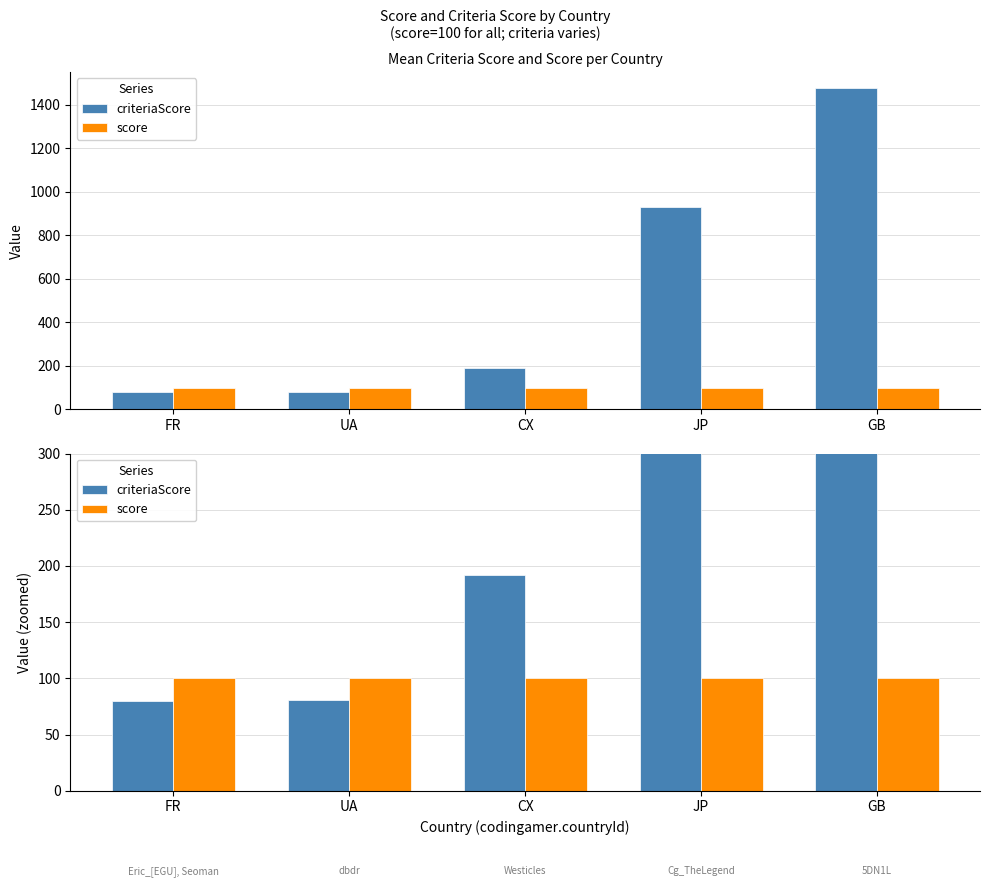

What is the value of the score bar at the 1st from the left?

100